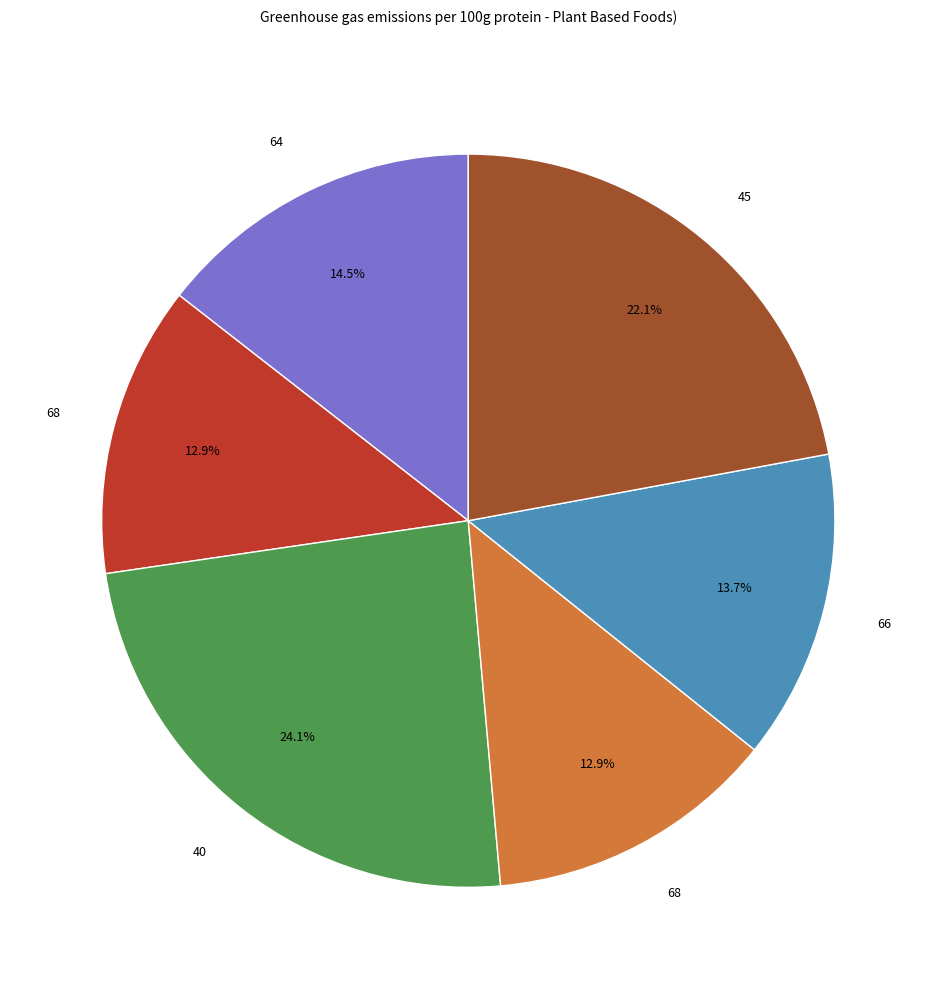

To the nearest percent, what is the difference between the largest and smallest slice percentages?

11%